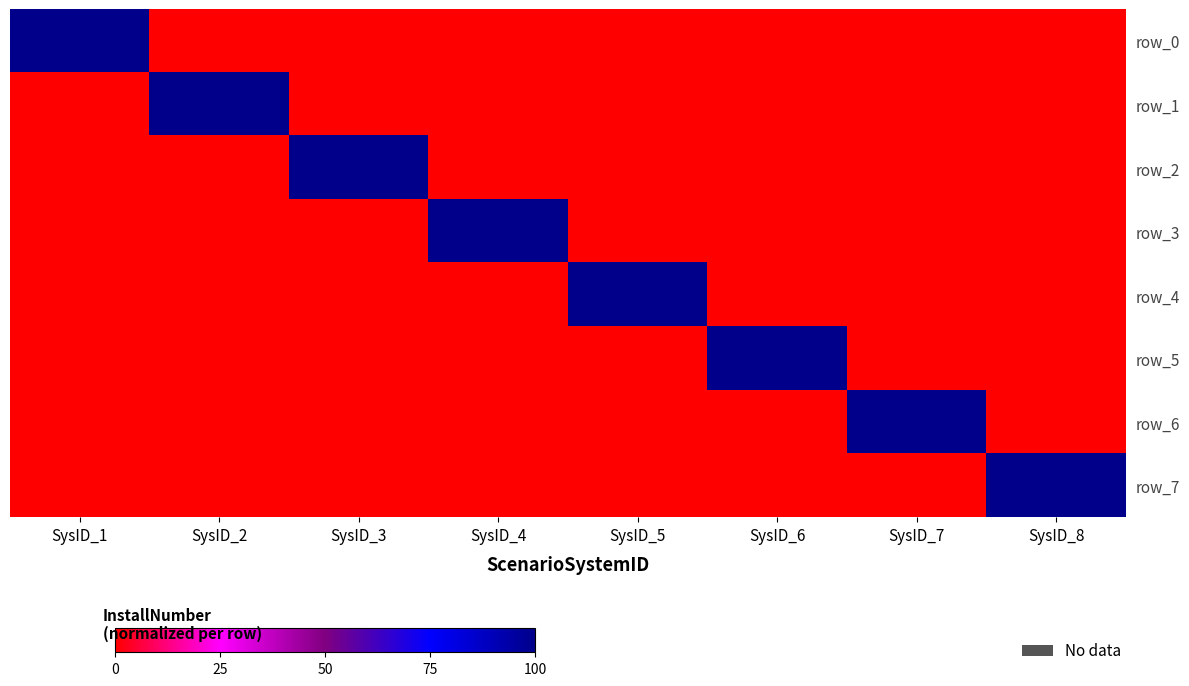

Which has a higher value, SysID_7 or SysID_5?

SysID_7